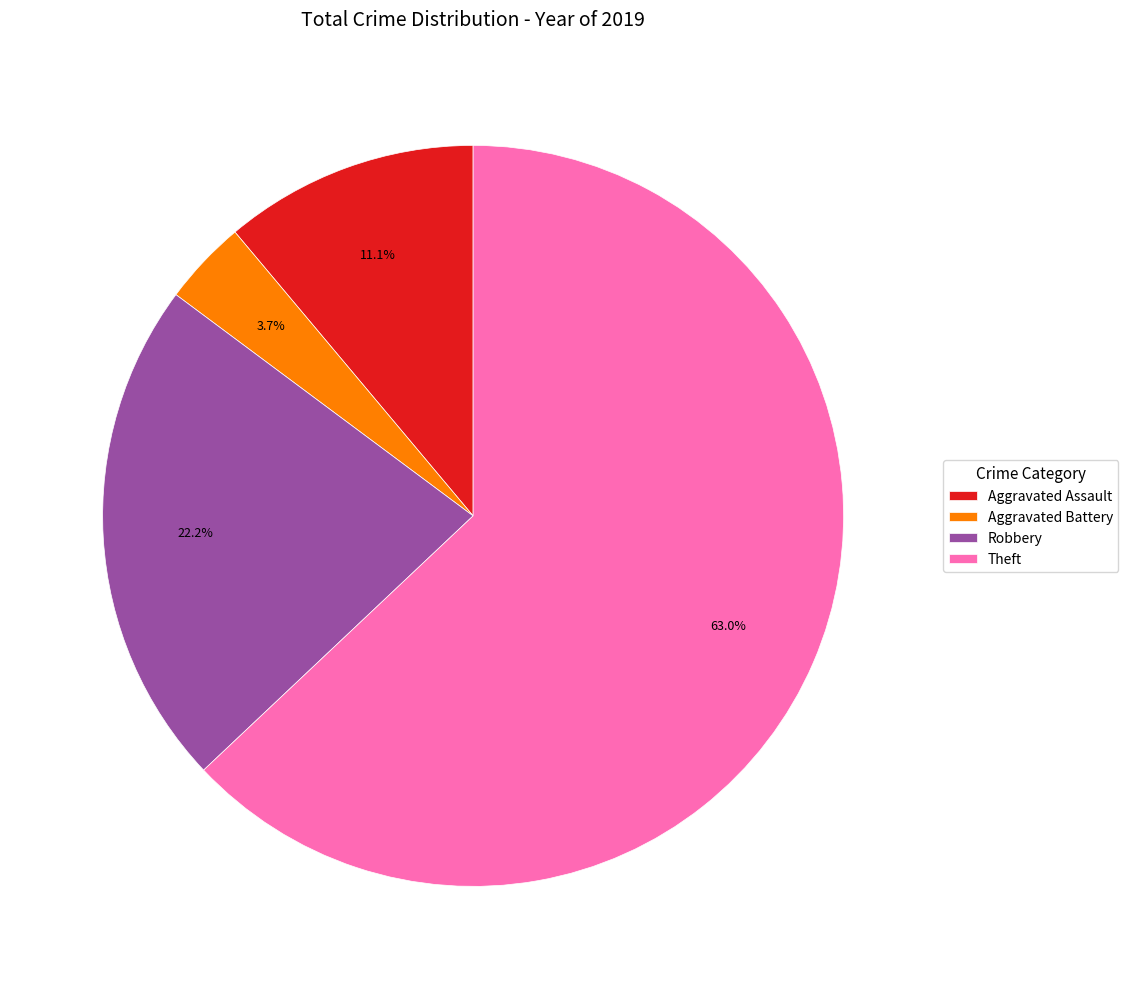

Rank the categories by value from lowest to highest.

Aggravated Battery, Aggravated Assault, Robbery, Theft